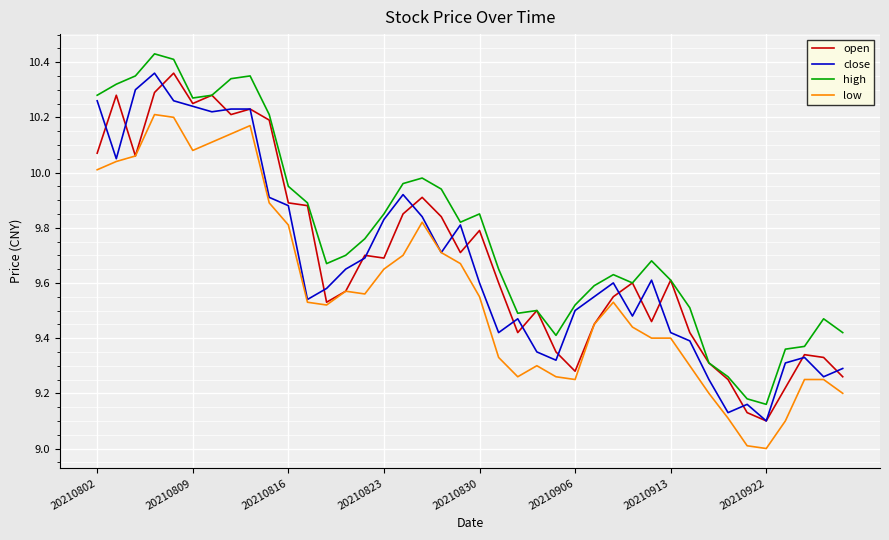

True or false: low and high cross at least once.

False